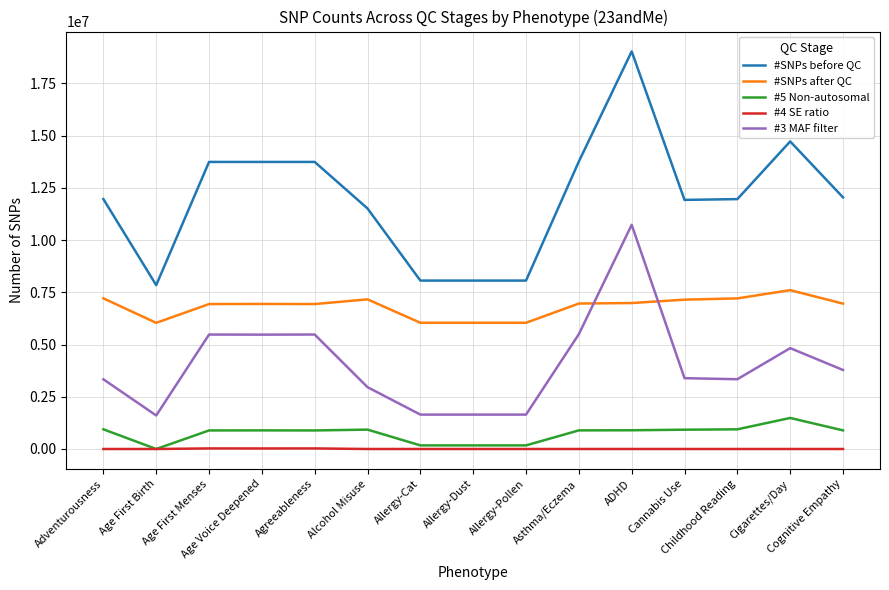

True or false: #SNPs before QC and #4 SE ratio cross at least once.

False